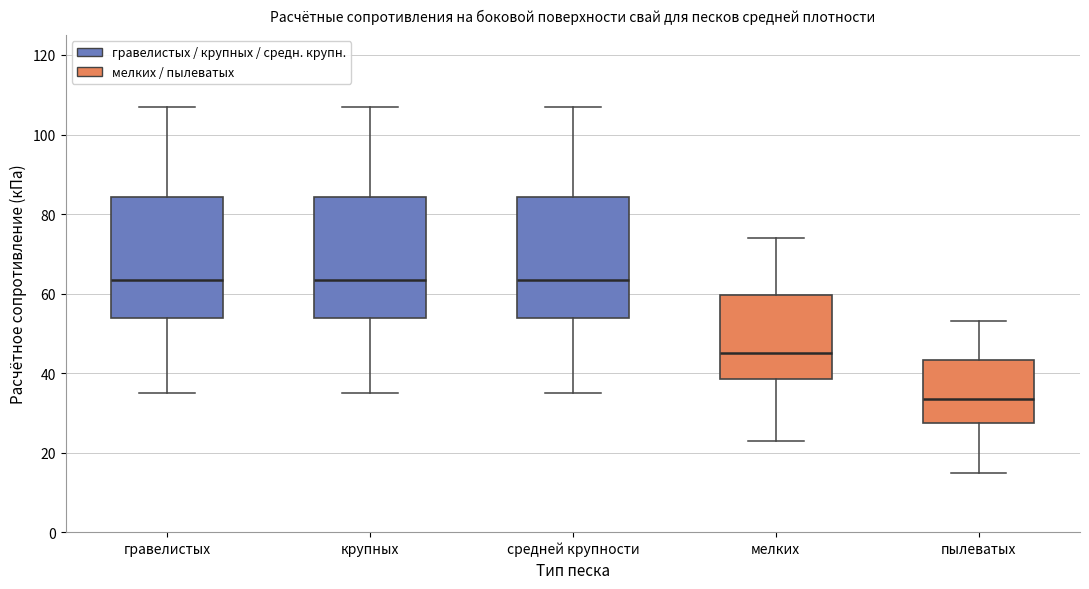

Reading left to right, transcribe this box plot: for each box, give where its median line is, the range the box spans, and where its two whiskers end, as read against the y-axis. The values are not printed on the chart, so give them approximately, as read against the axis.

гравелистых: median 64, box 54 to 84, whiskers 36 to 108
крупных: median 64, box 54 to 84, whiskers 36 to 108
средней крупности: median 64, box 54 to 84, whiskers 36 to 108
мелких: median 46, box 38 to 60, whiskers 24 to 74
пылеватых: median 34, box 28 to 44, whiskers 16 to 54